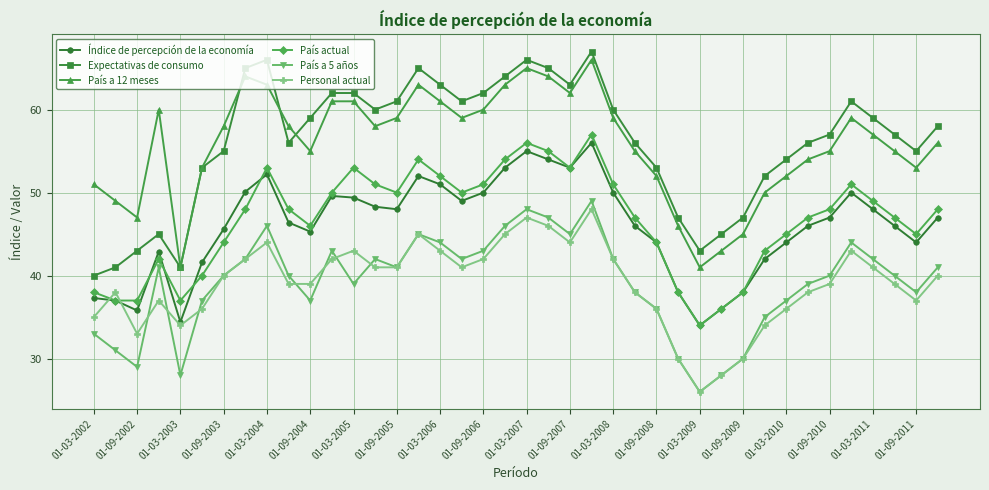

After their last crossing, which series has the higher values: País a 5 años or Personal actual?

País a 5 años